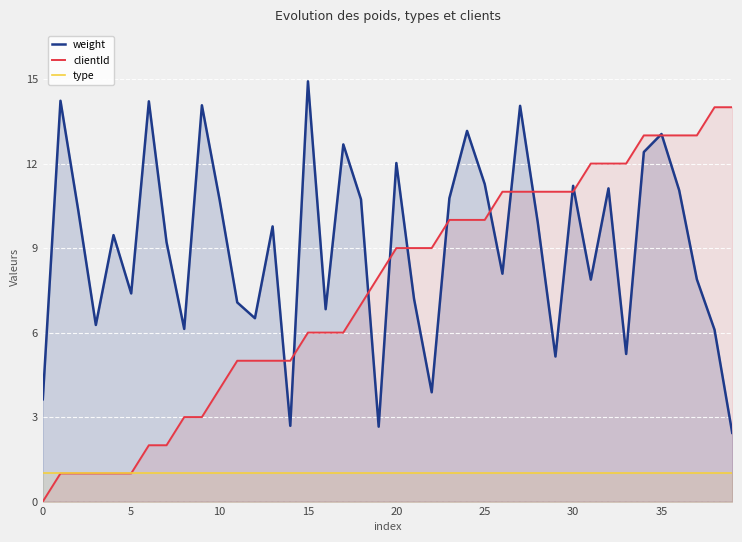

The value of clientId at 30 is 3.5. True or false?

False